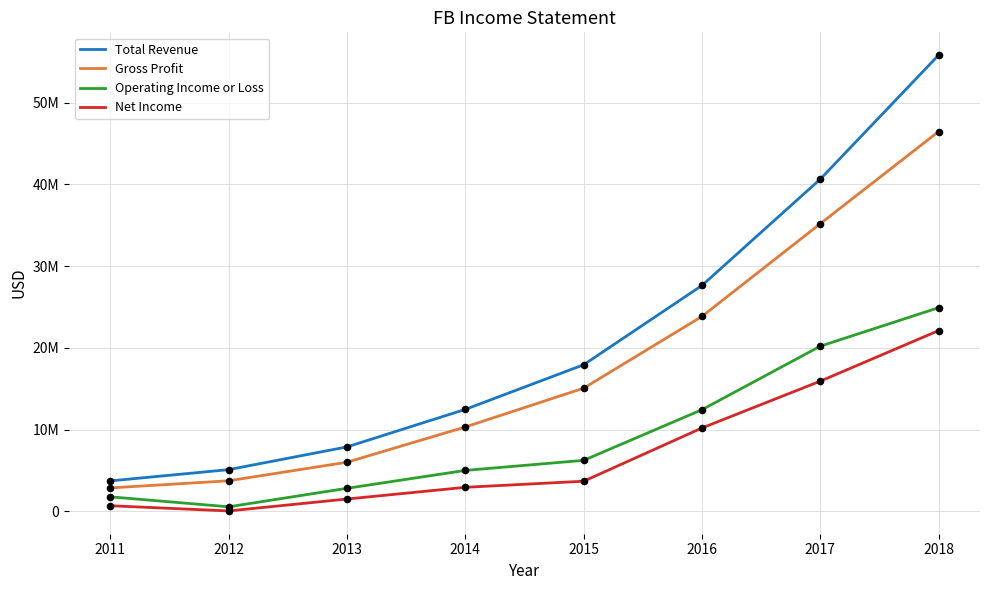

Does the chart have visible grid lines?

Yes